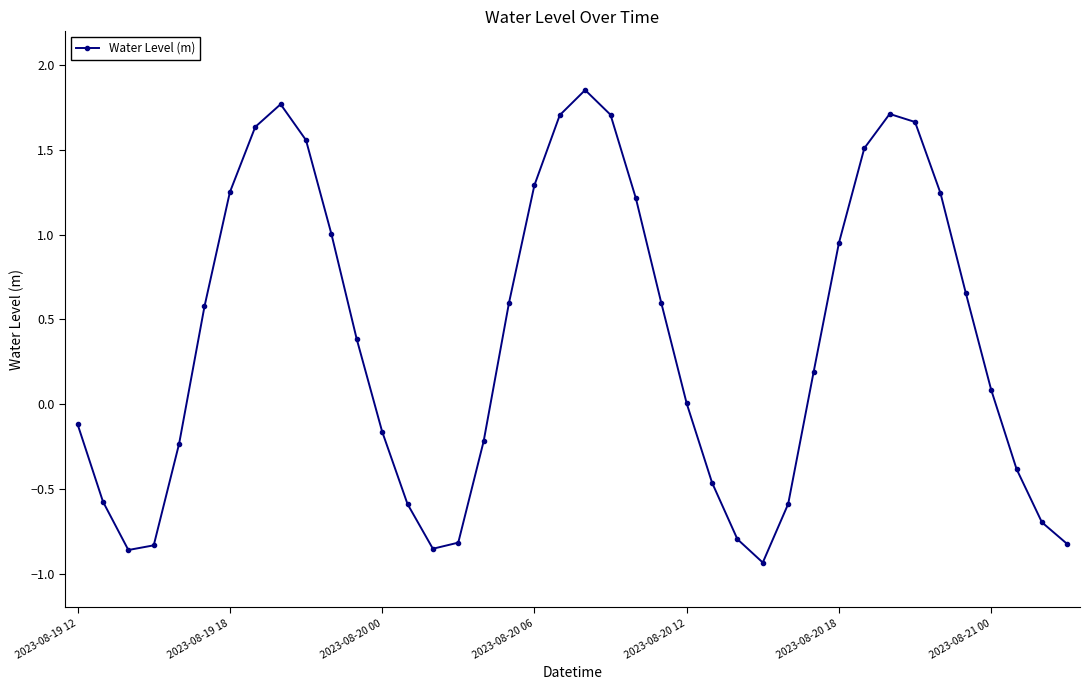

How many interior local peaks (higher than both neighbors) does the data have?

3